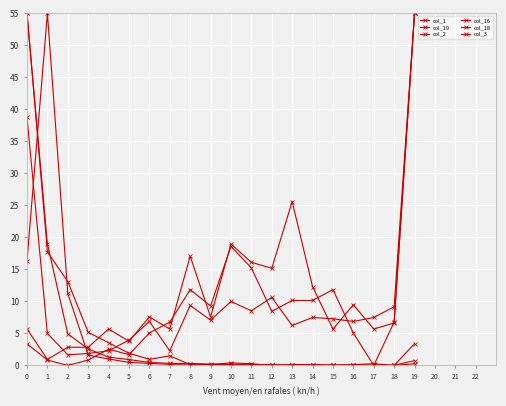

The value of col_3 at 0 is 76.1. True or false?

False